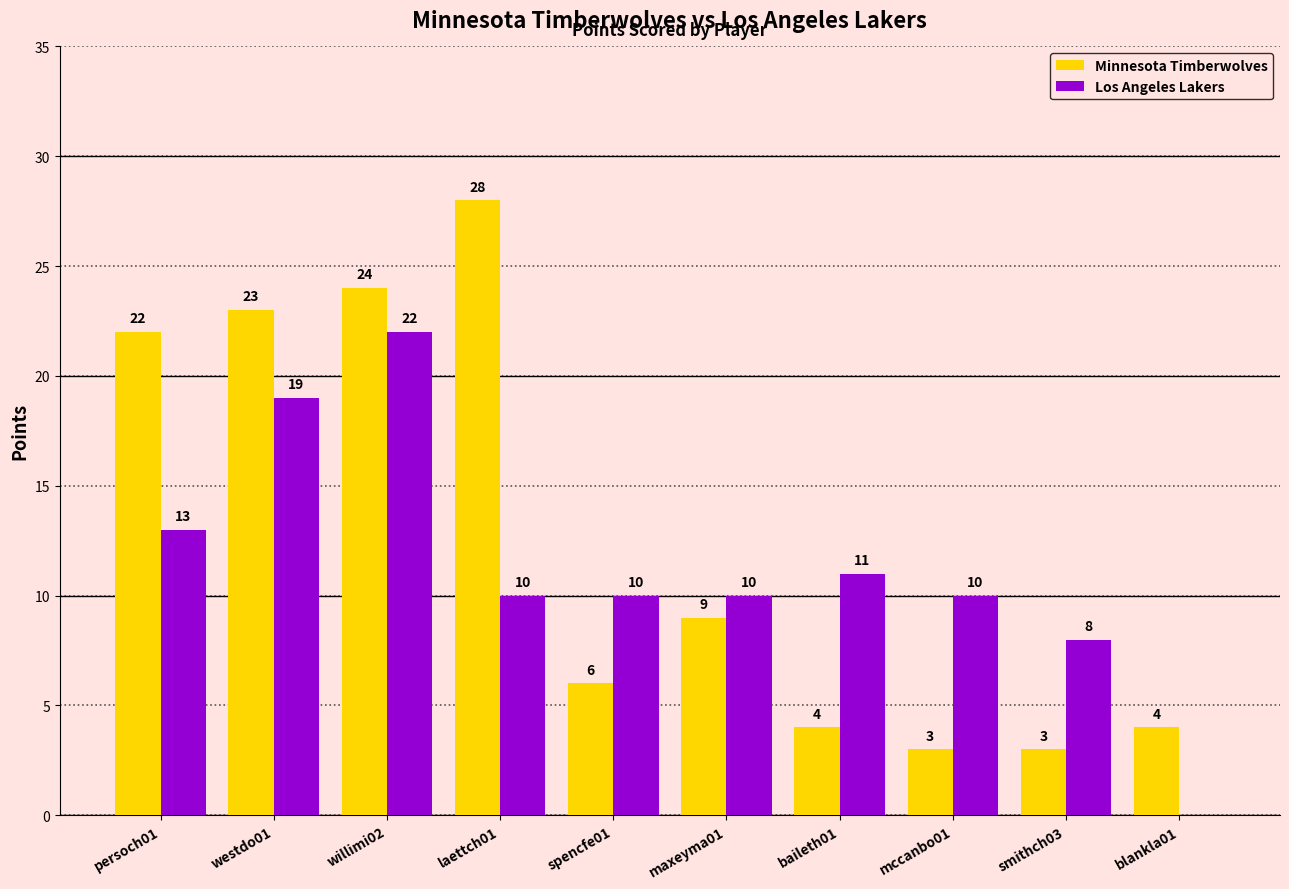

Between westdo01 and mccanbo01, which series saw the biggest shift?

Minnesota Timberwolves